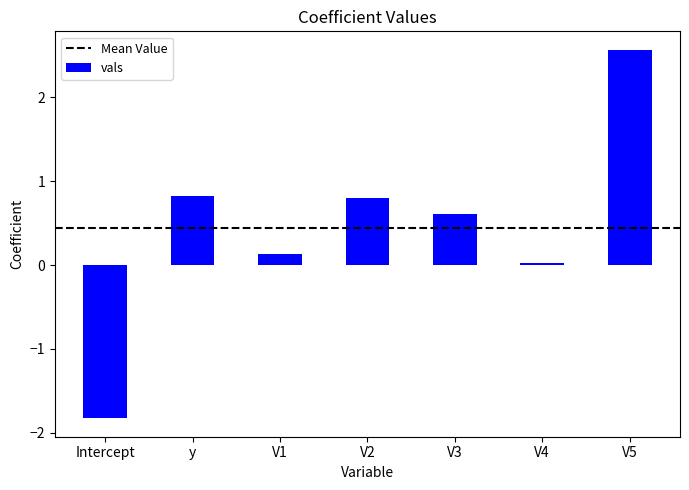

What is the sum of the values at V5 and V3?

3.2